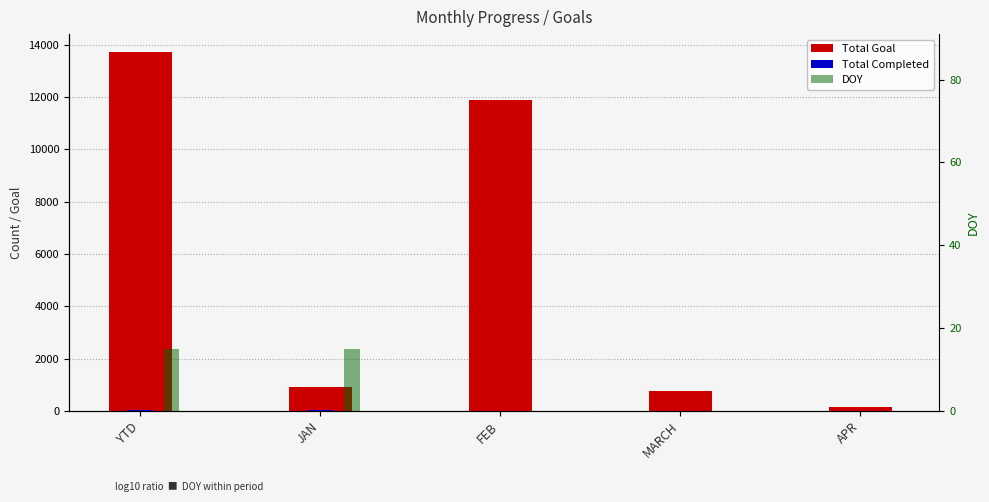

Reading right to left, list all the values displayed in this chart.

Total Goal: 159	753	11888	921	13721
Total Completed: 0	0	0	23	23
DOY: 0	0	0	15	15